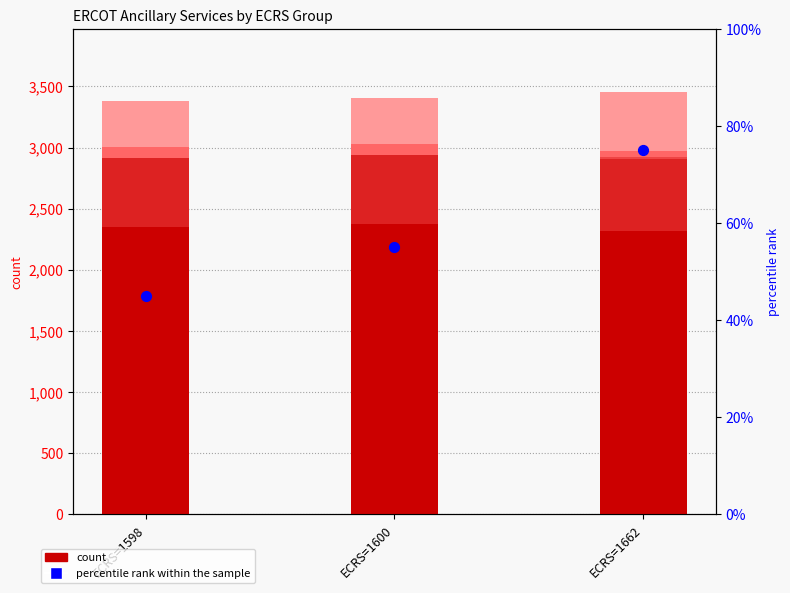

At which category is the sum across all series the highest?

ECRS=1662